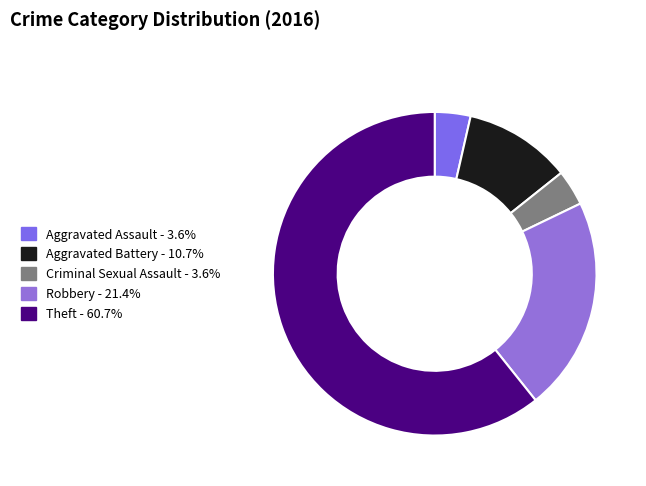

Which category has the biggest portion of the pie?

Theft